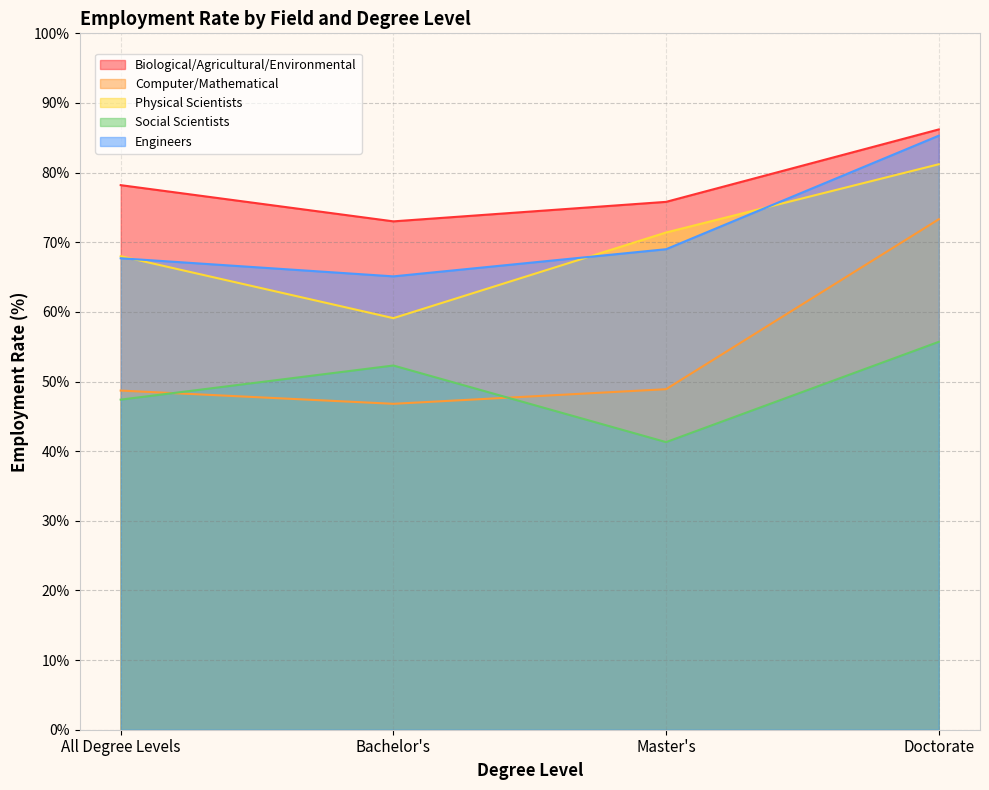

Is it true that Biological/Agricultural/Environmental equals 106.7 at Bachelor's?

False